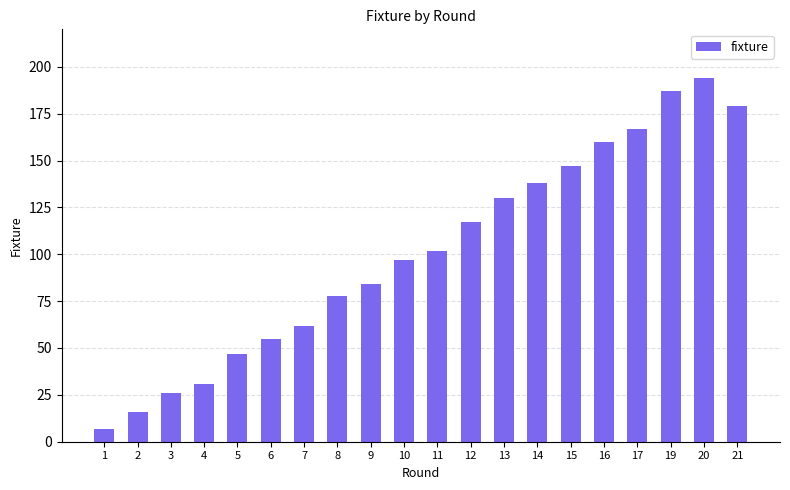

What is the difference between the maximum and second lowest values?

178